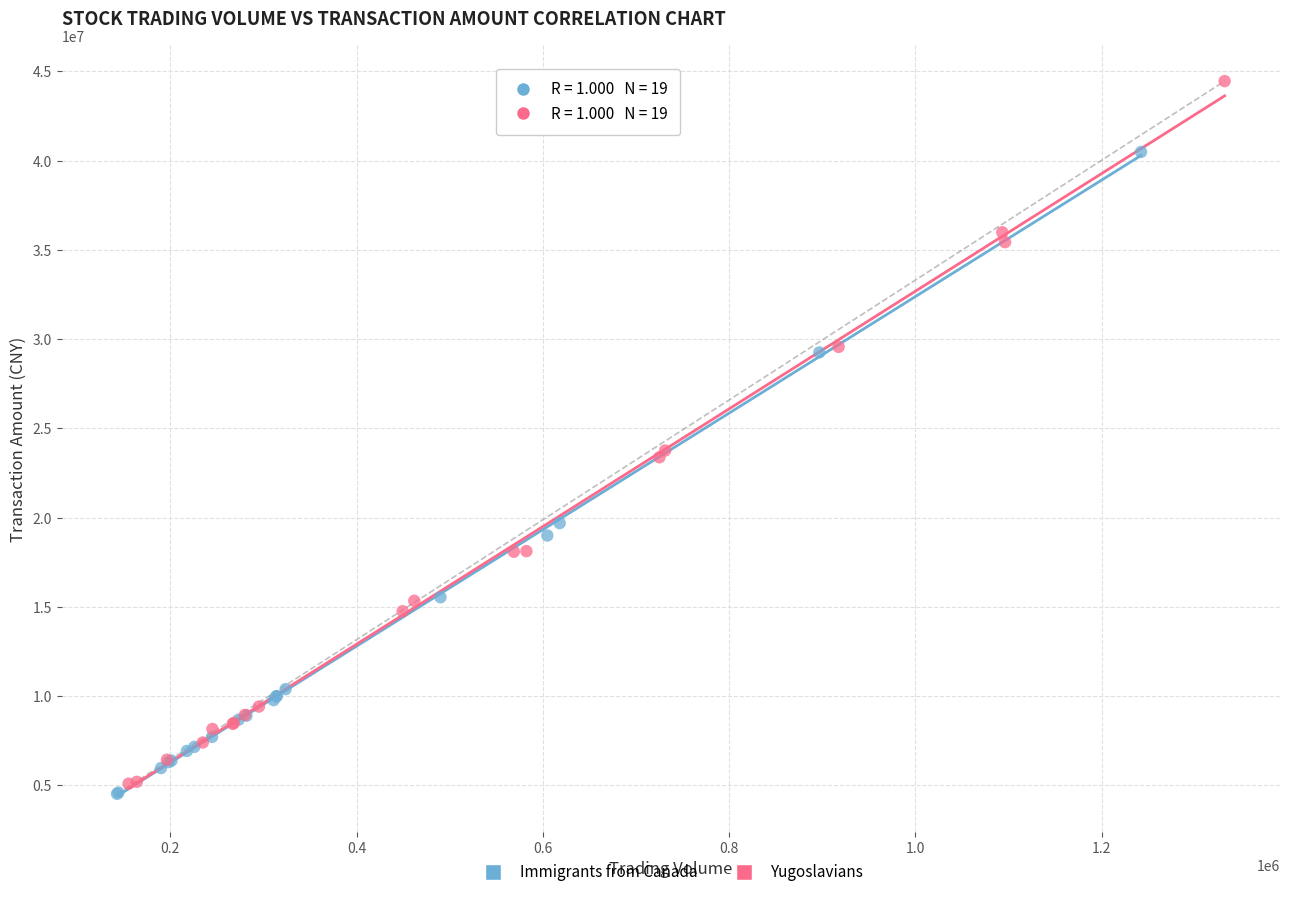

Which series has the largest Y range (max minus min)?

Yugoslavians